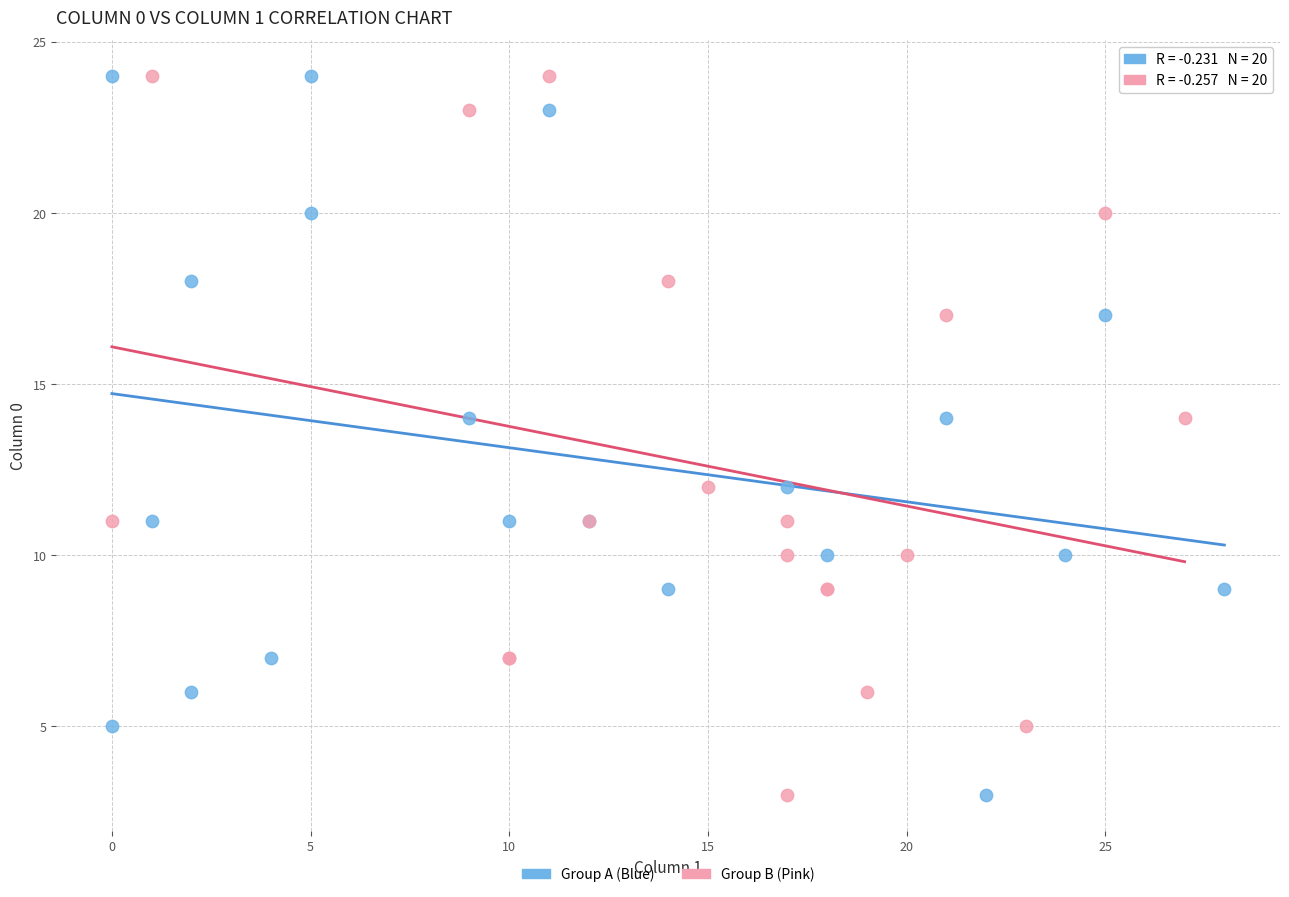

What are all the series names shown in the legend?

Group A (Blue), Group B (Pink)